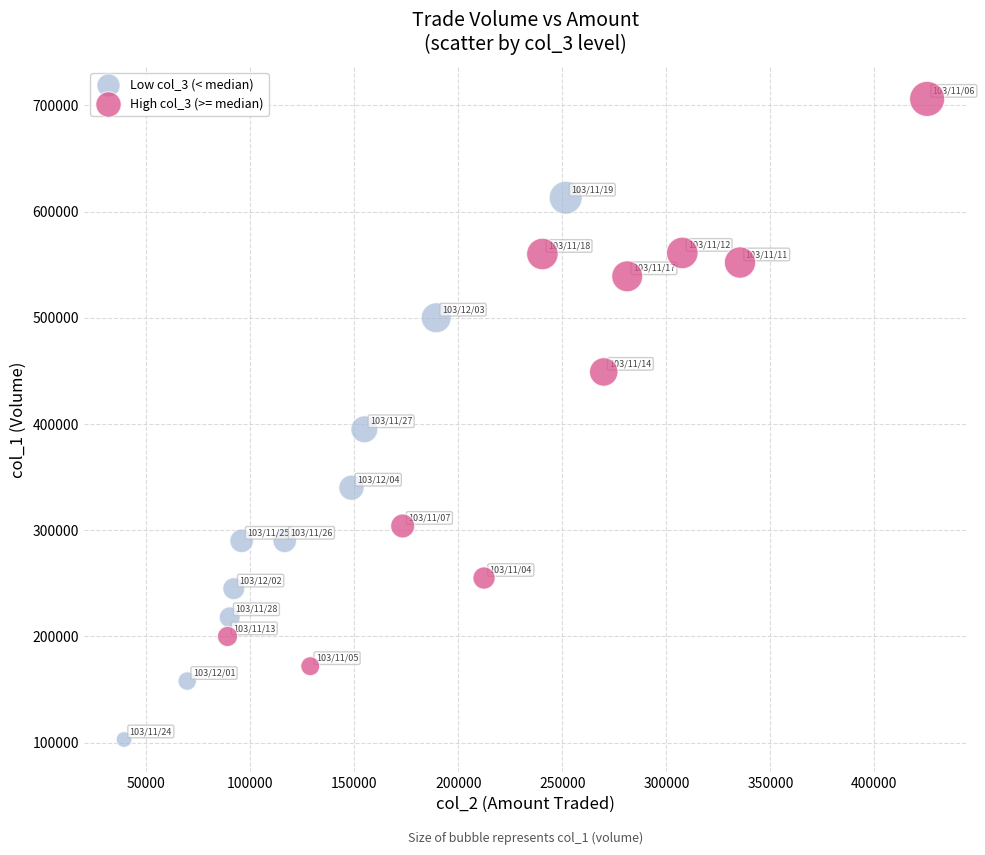

Which series contains the lowest Y value?

Low col_3 (< median)